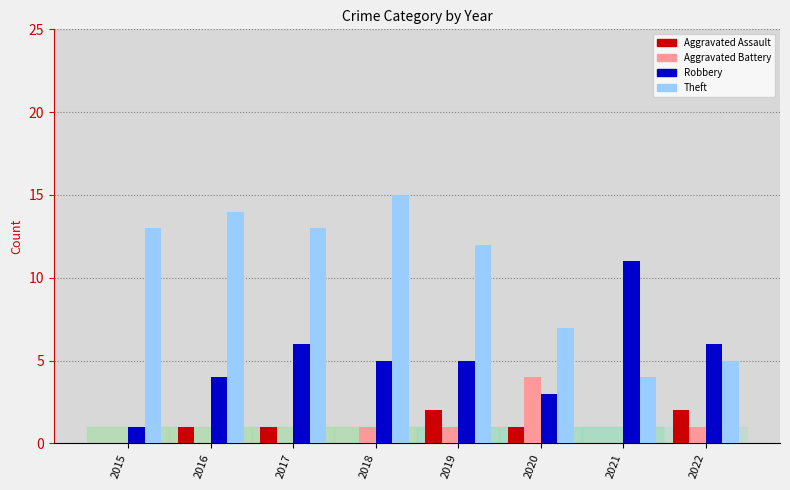

Count the number of data series in this chart.

4